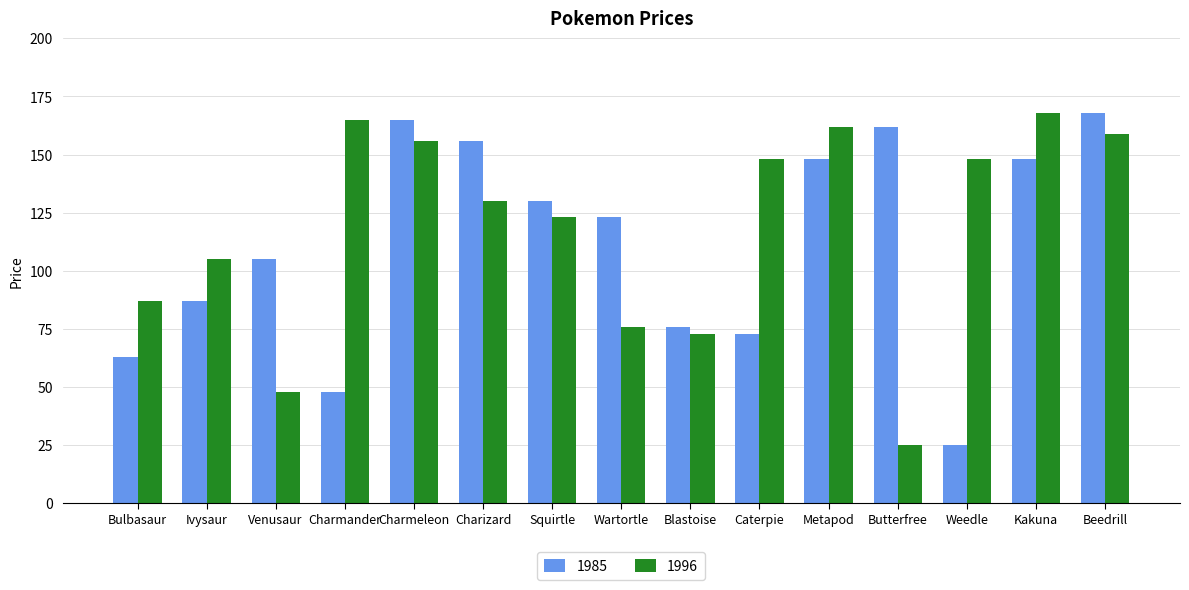

What is the value of the 1996 bar at the 12th from the left?

25